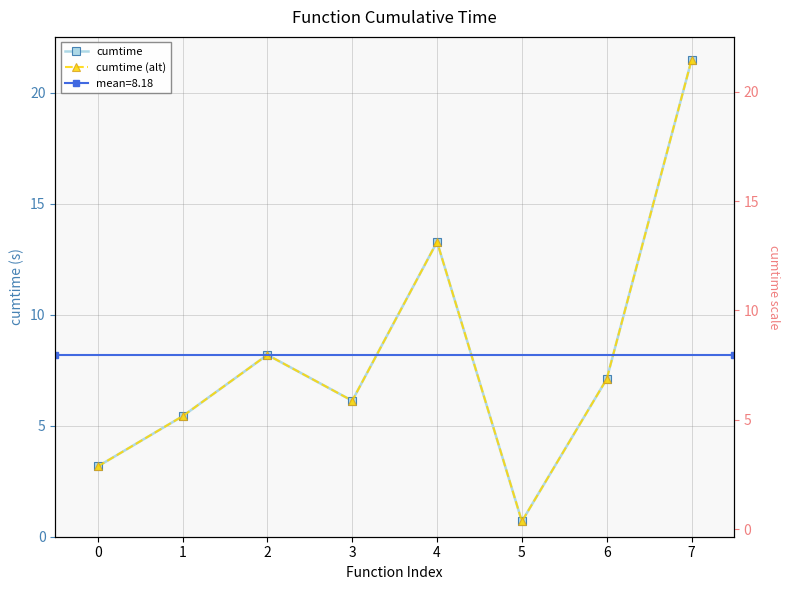

True or false: cumtime has a value of 4.1 at 3.

False